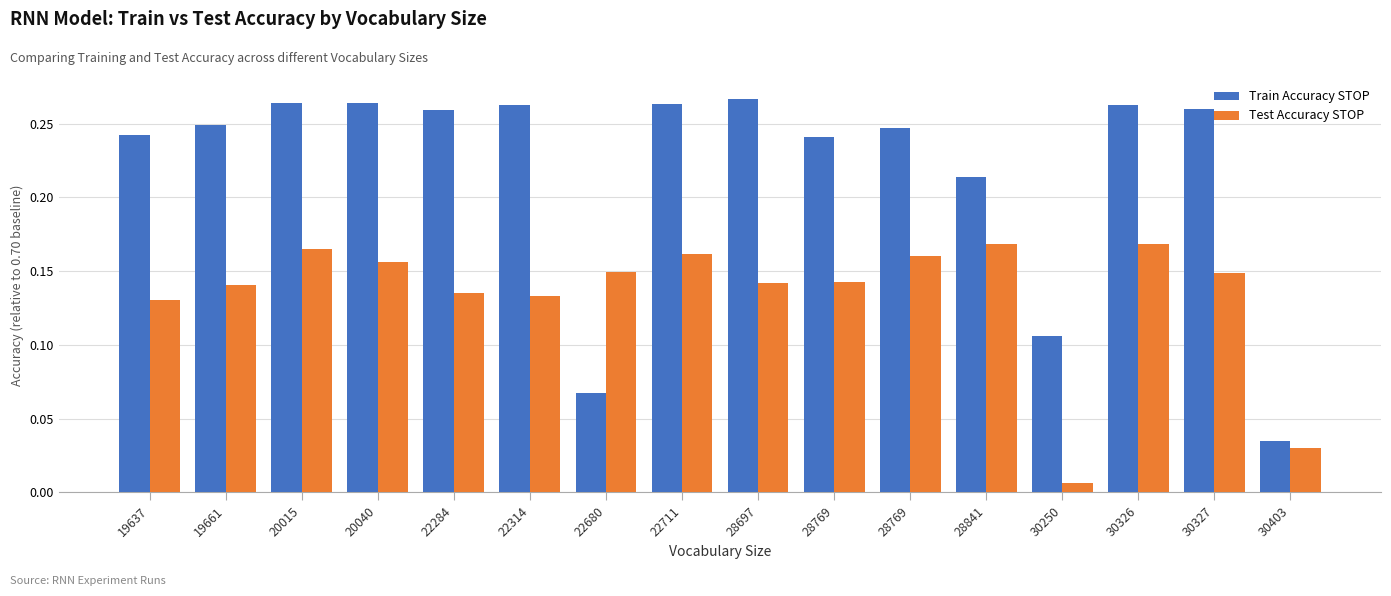

What is the spread (max minus min) of values at 22680?

0.1